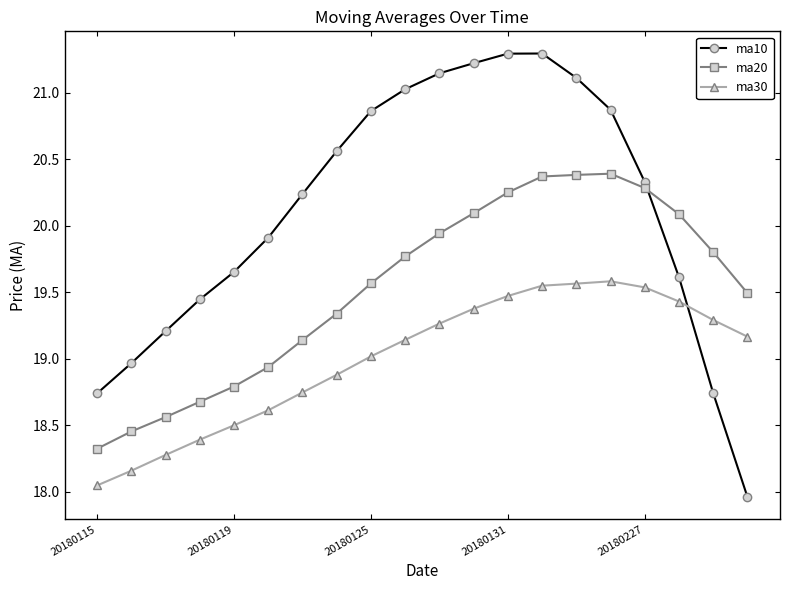

Which series has the widest spread of values?

ma10